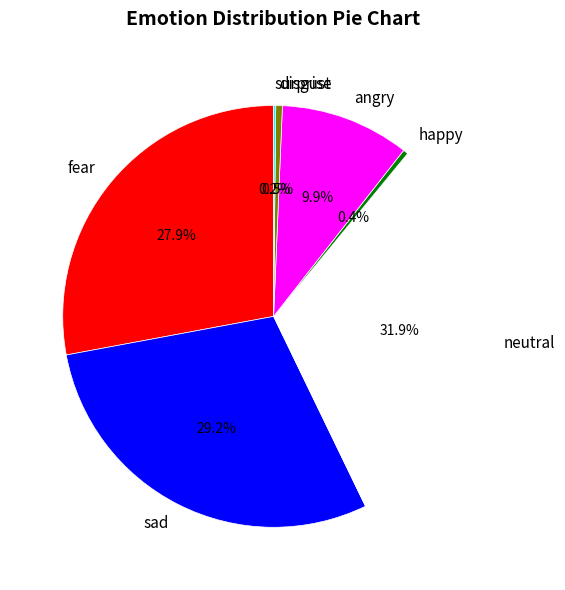

Is there a majority slice in this chart?

No